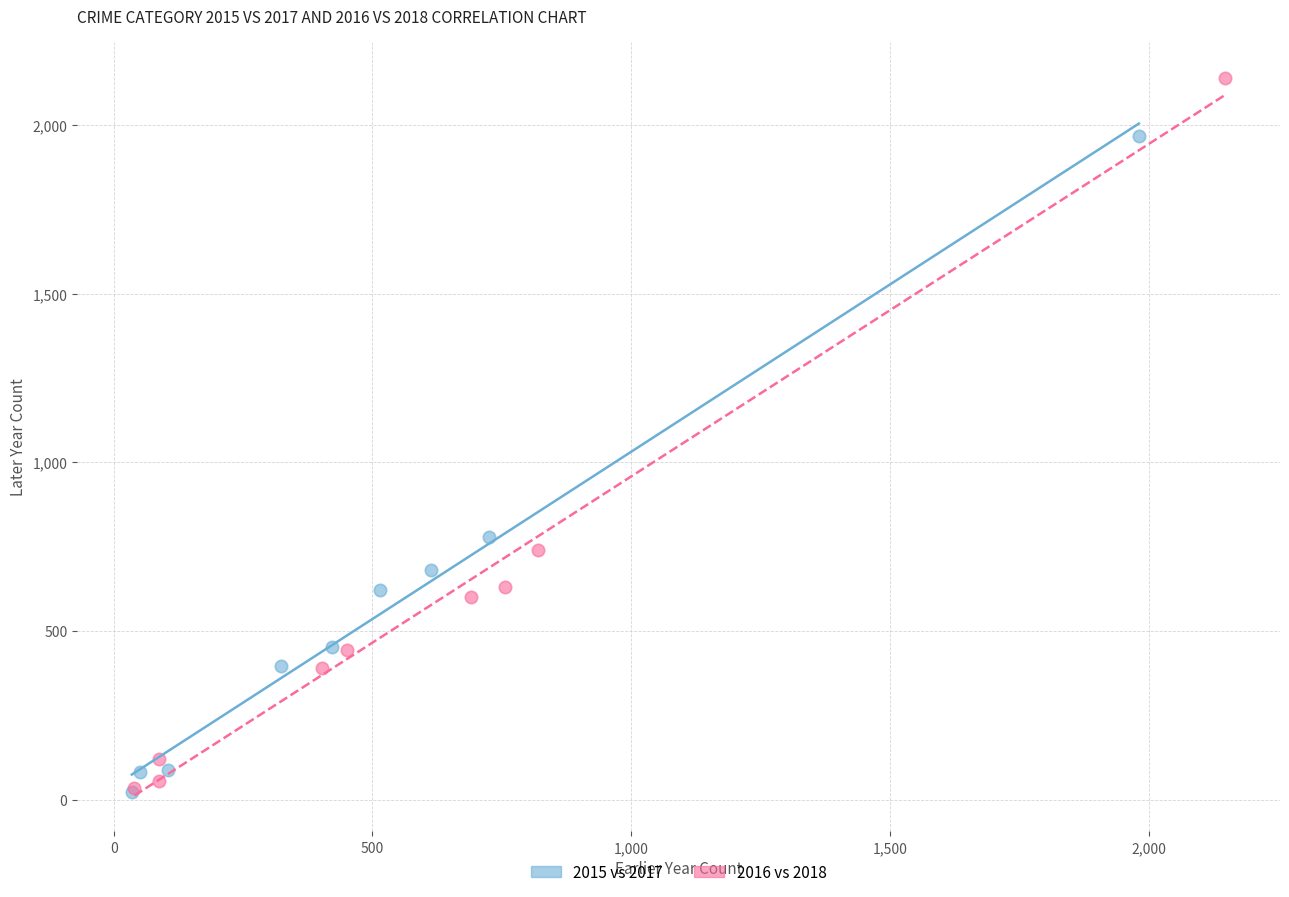

Which series reaches the maximum Y coordinate?

2016 vs 2018